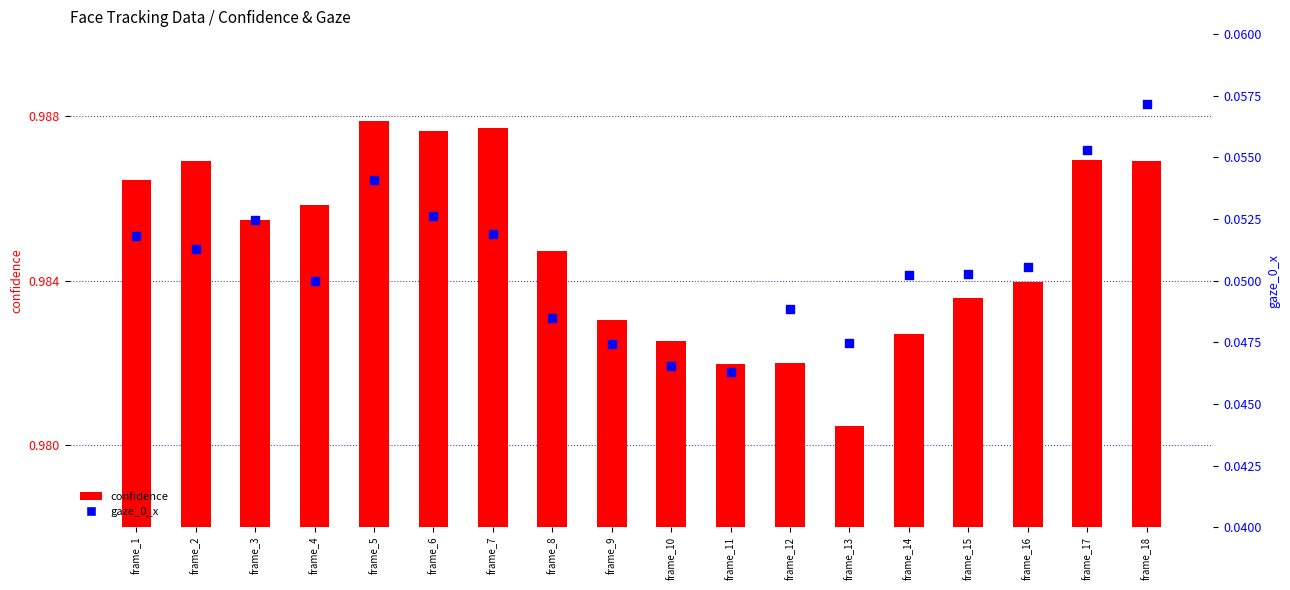

What are all the series names shown in the legend?

confidence, gaze_0_x